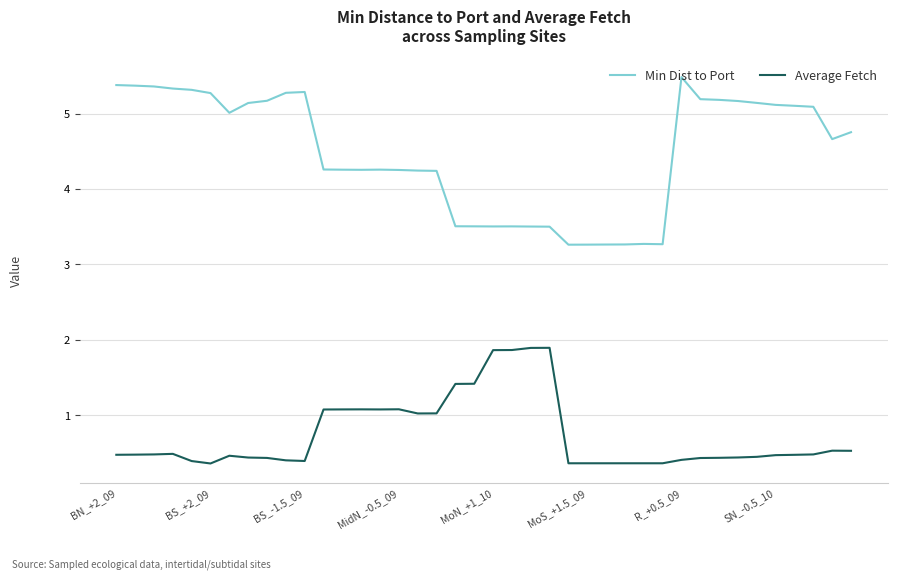

What is the greatest value displayed?

5.5